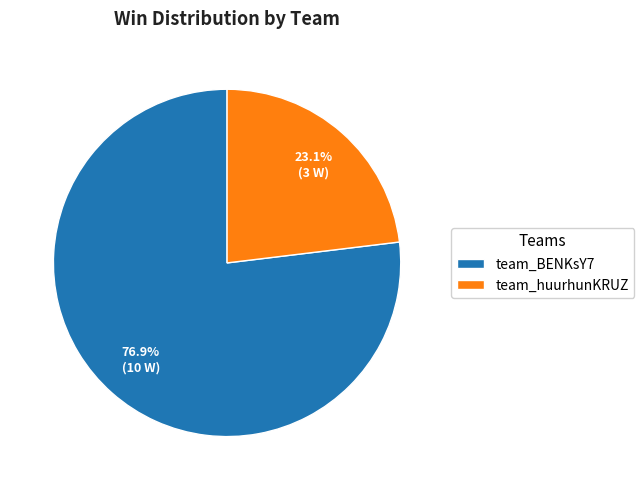

How many segments does this pie chart have?

2